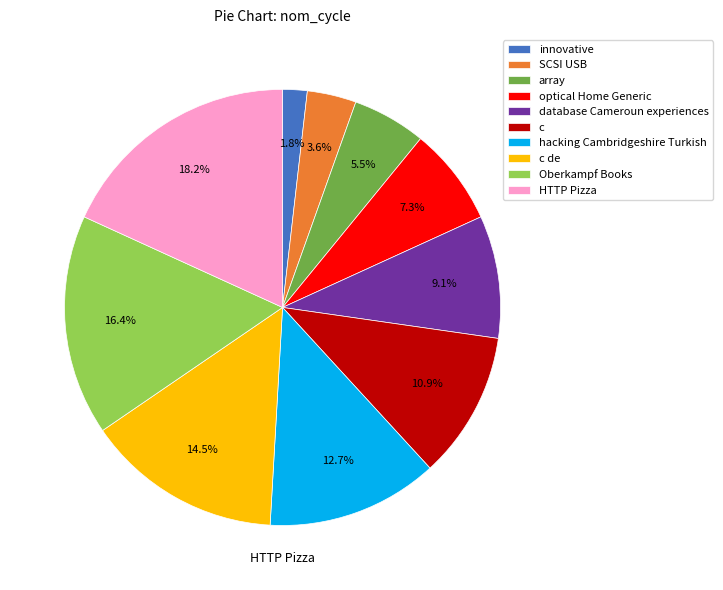

Does c de represent more than half of the total?

No